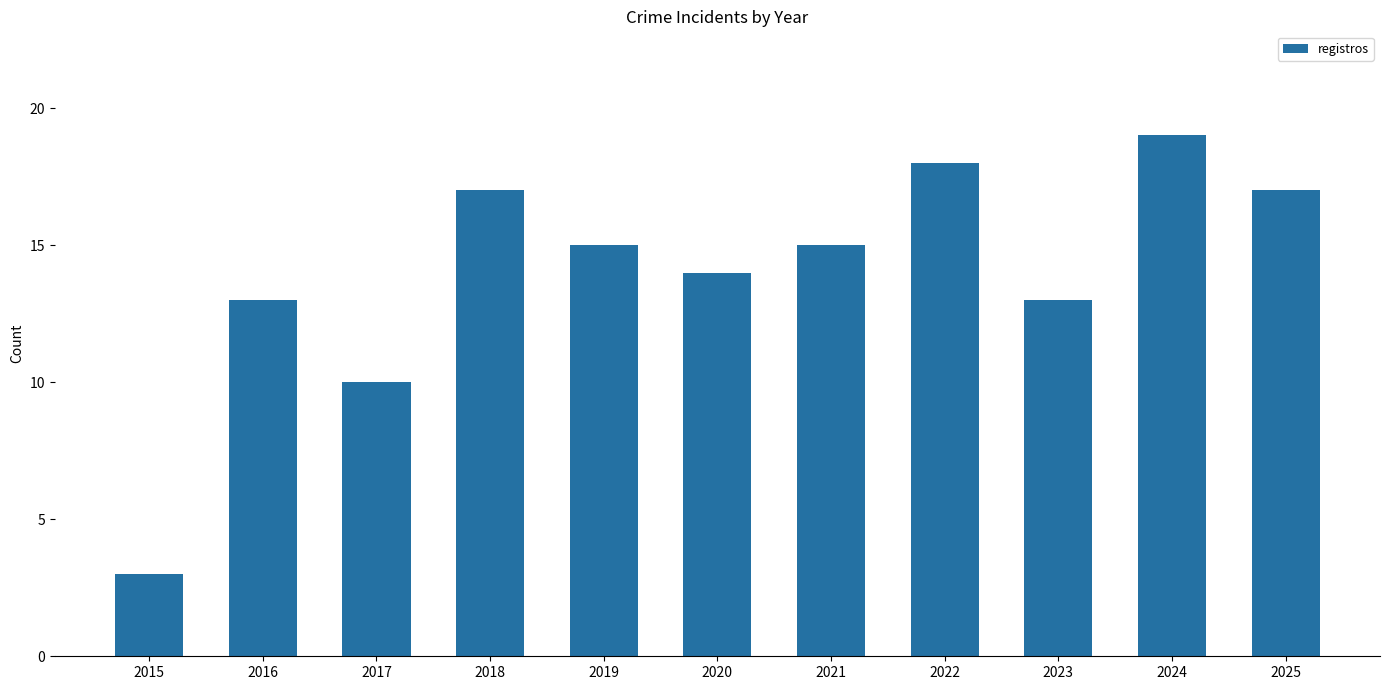

What is the difference between the values at 2023 and 2020?

1